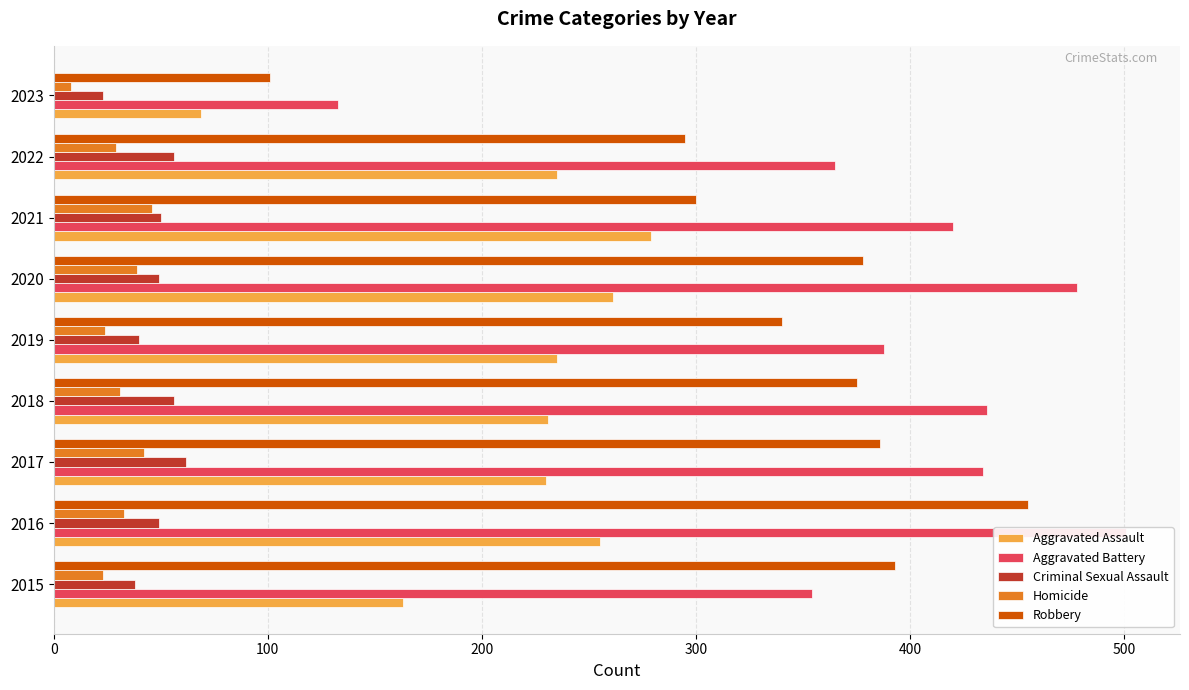

What is the sum of all Homicide values?

275